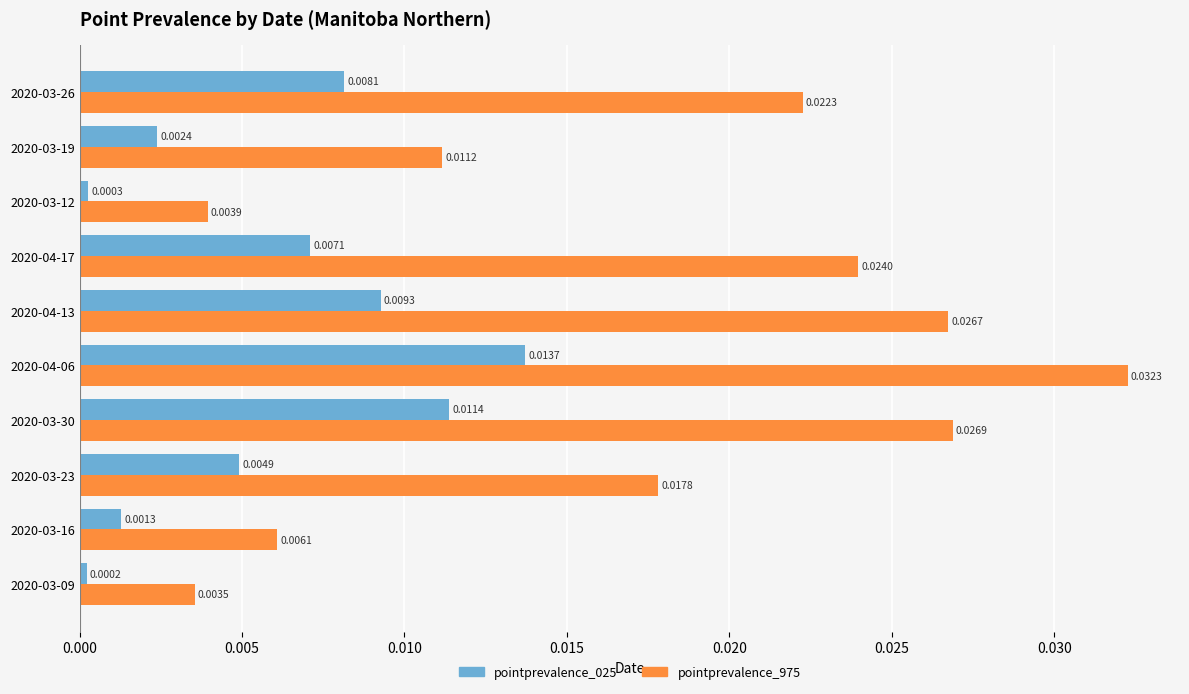

Which series has the widest spread of values?

pointprevalence_975